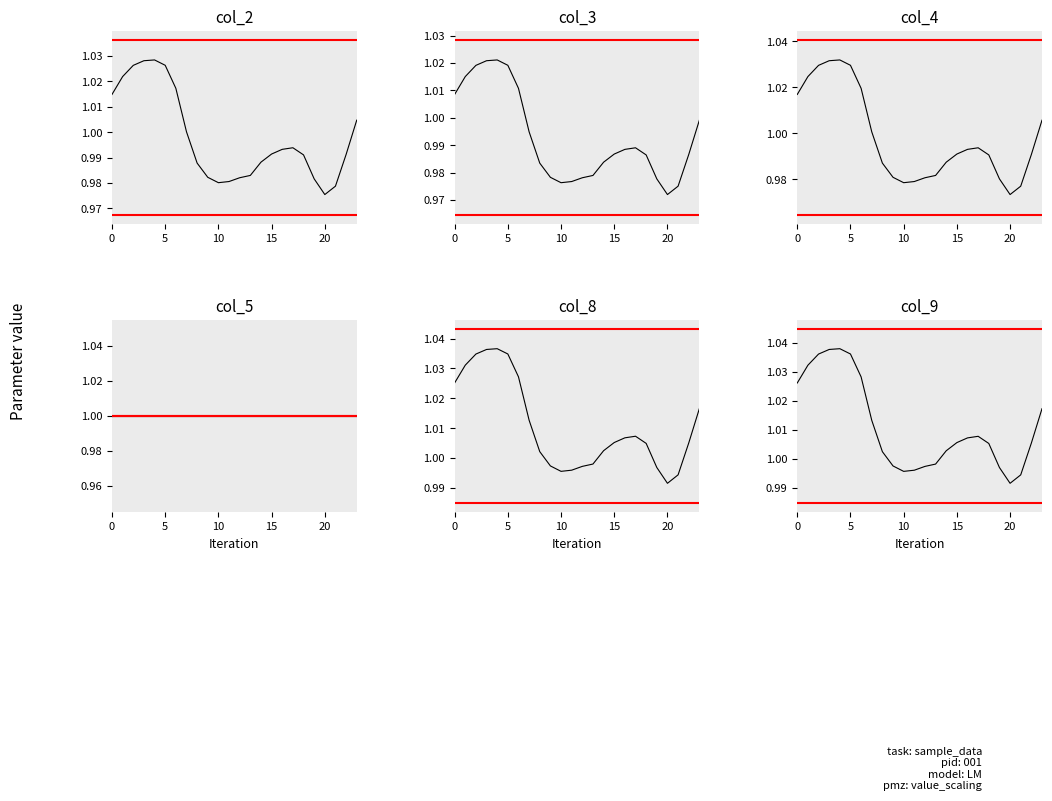

What is the highest value of the col_2 series?

1.0